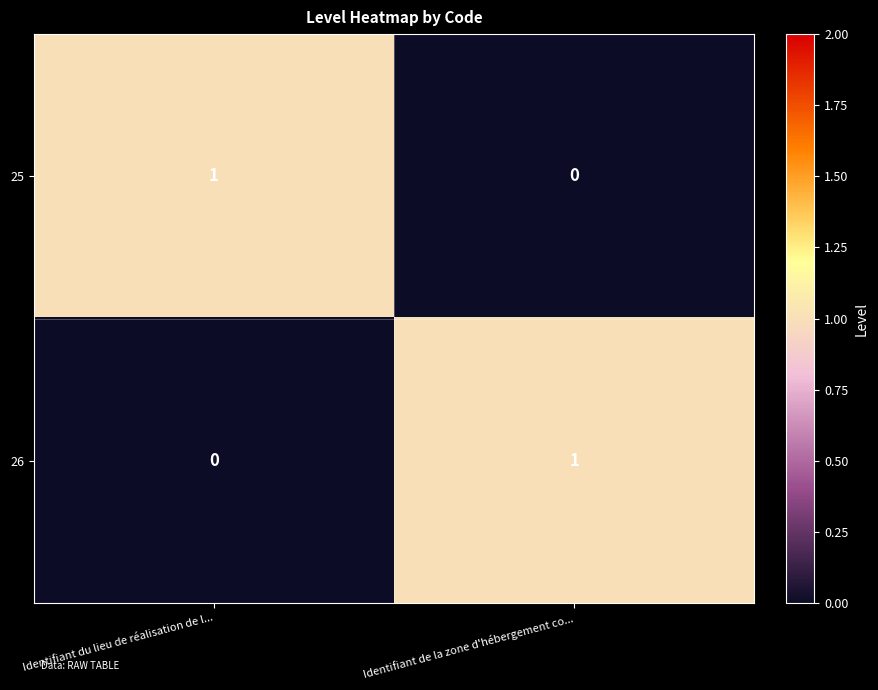

Where is 26 nearest to the value 0?

Identifiant du lieu de réalisation de l...